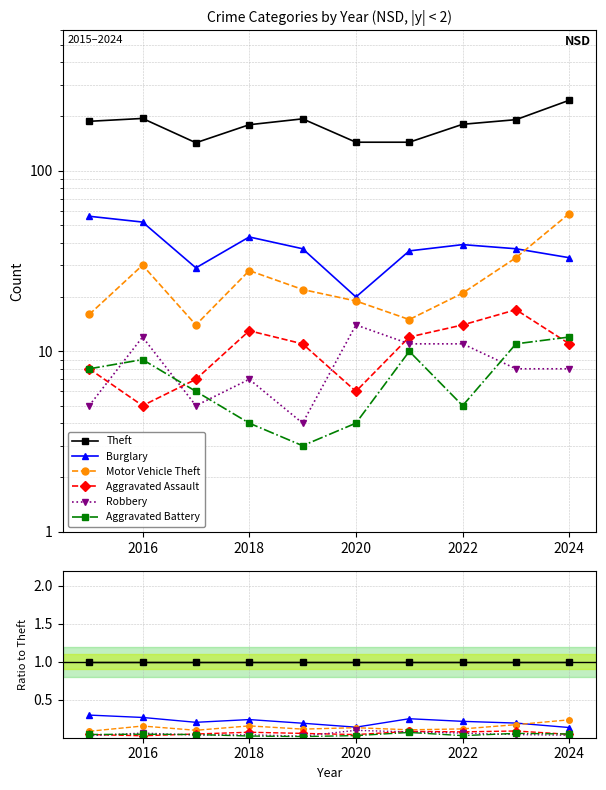

At 2016, list the series in order from largest to smallest.

Theft, Burglary, Motor Vehicle Theft, Robbery, Aggravated Battery, Aggravated Assault